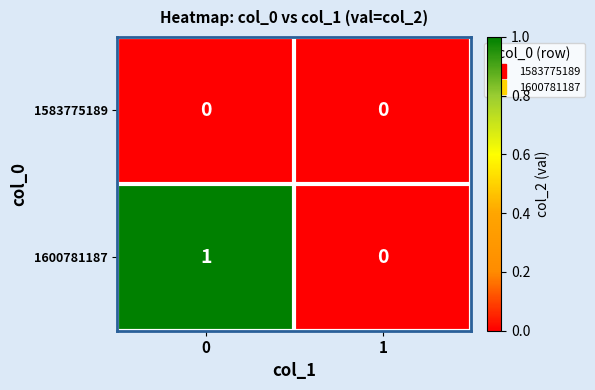

Reading left to right, transcribe all the data shown in this chart.

1583775189: 0=0	1=0
1600781187: 0=1	1=0